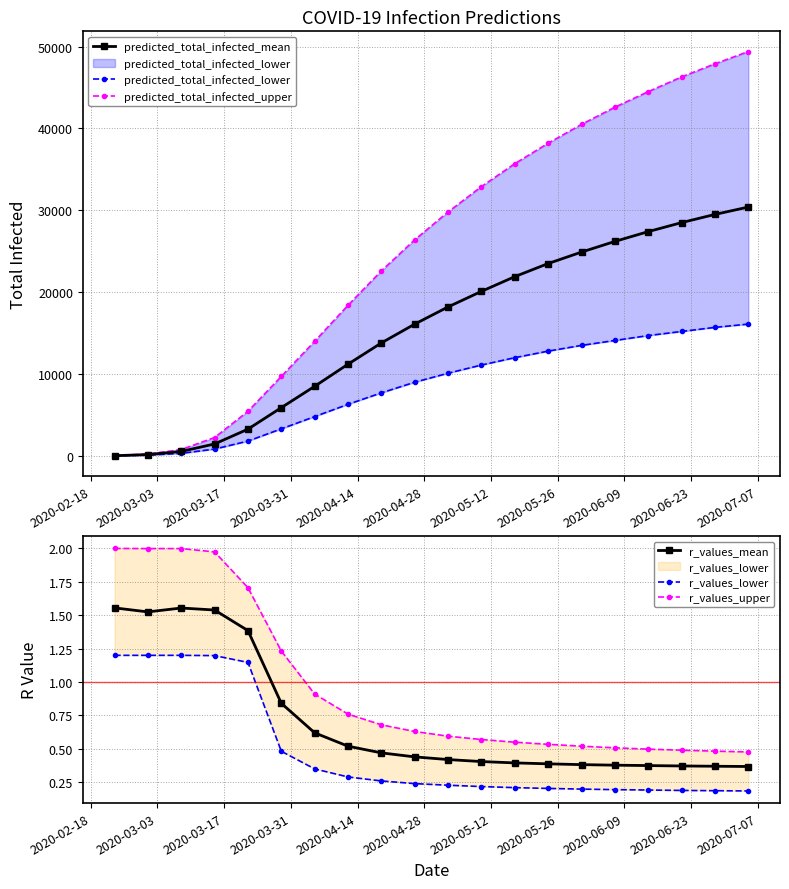

What is the lowest value of the predicted_total_infected_upper series?

29.0